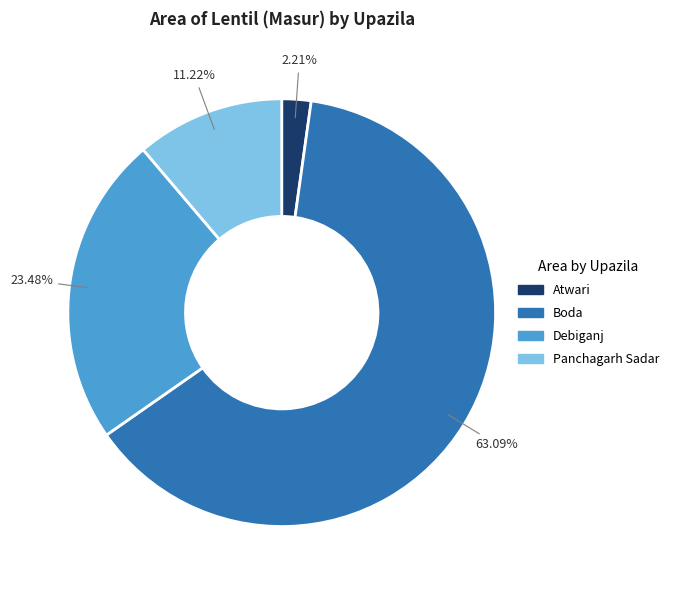

How many slices are in this pie chart?

4